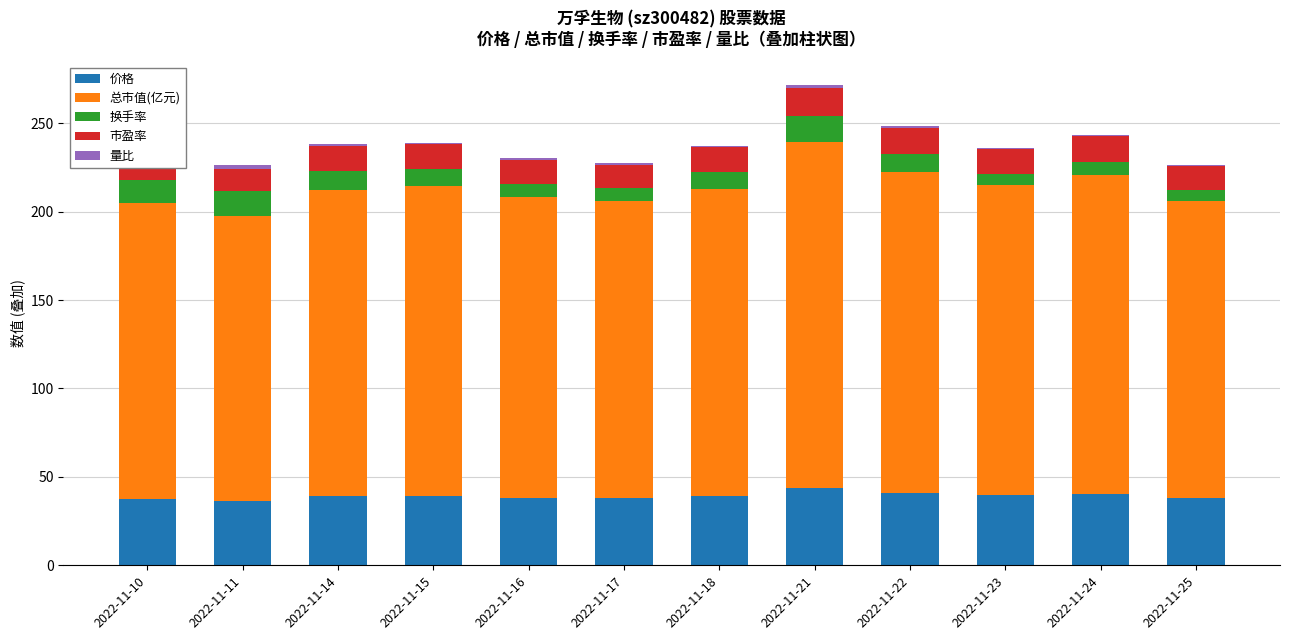

Rank the series by their maximum value, from lowest to highest.

量比, 换手率, 市盈率, 价格, 总市值(亿元)